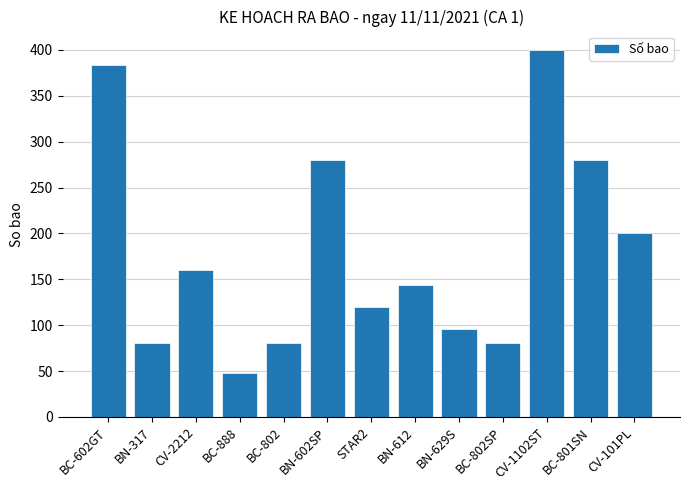

What is the difference between the maximum and minimum values?

352